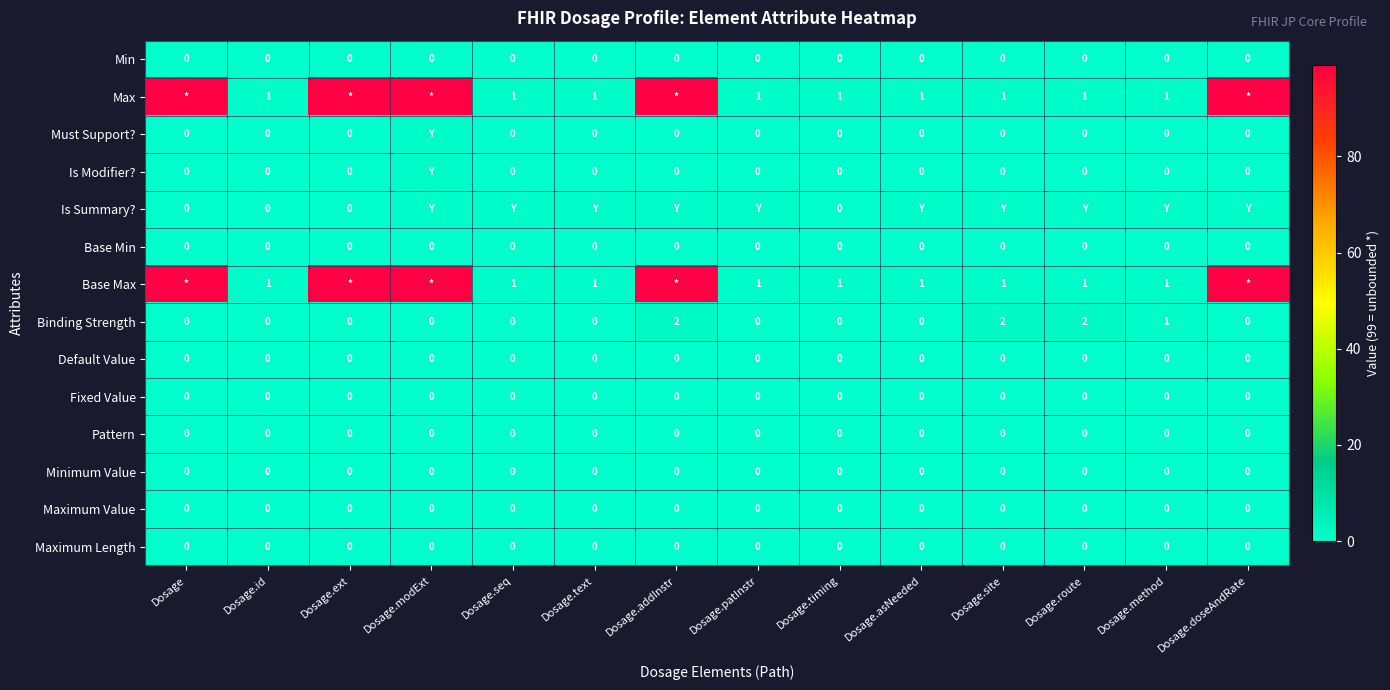

The value of Base Min at Dosage.modExt is 0. True or false?

True